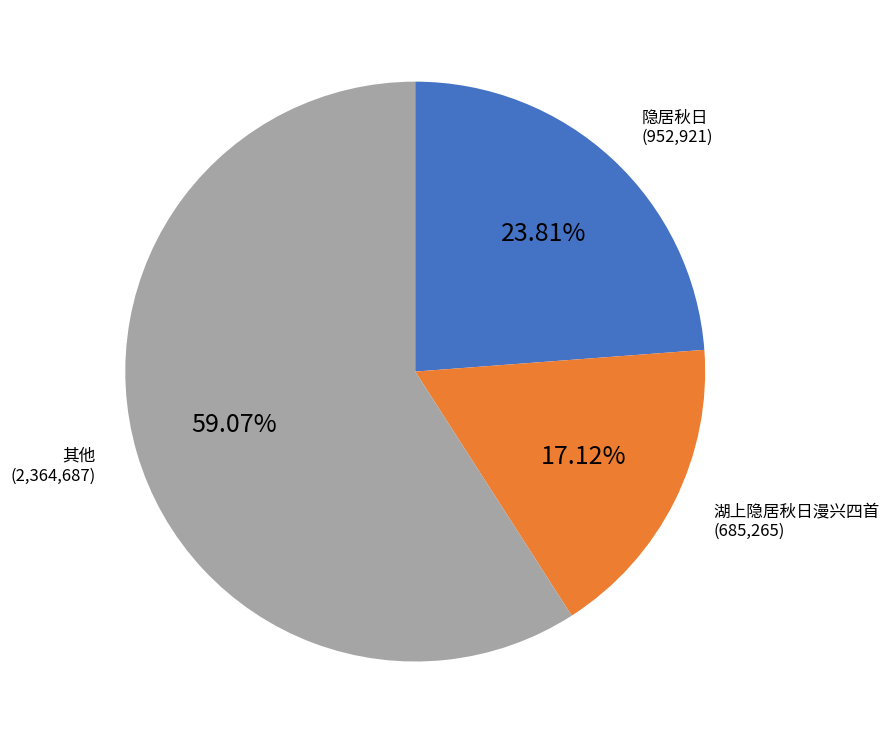

How many slices are in this pie chart?

3